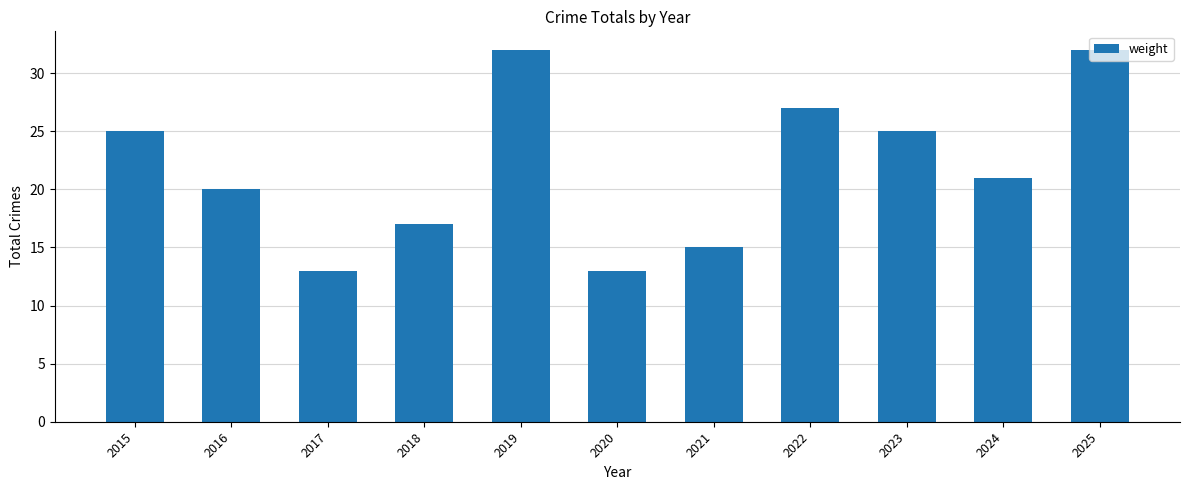

Reading left to right, list all the values displayed in this chart.

25	20	13	17	32	13	15	27	25	21	32